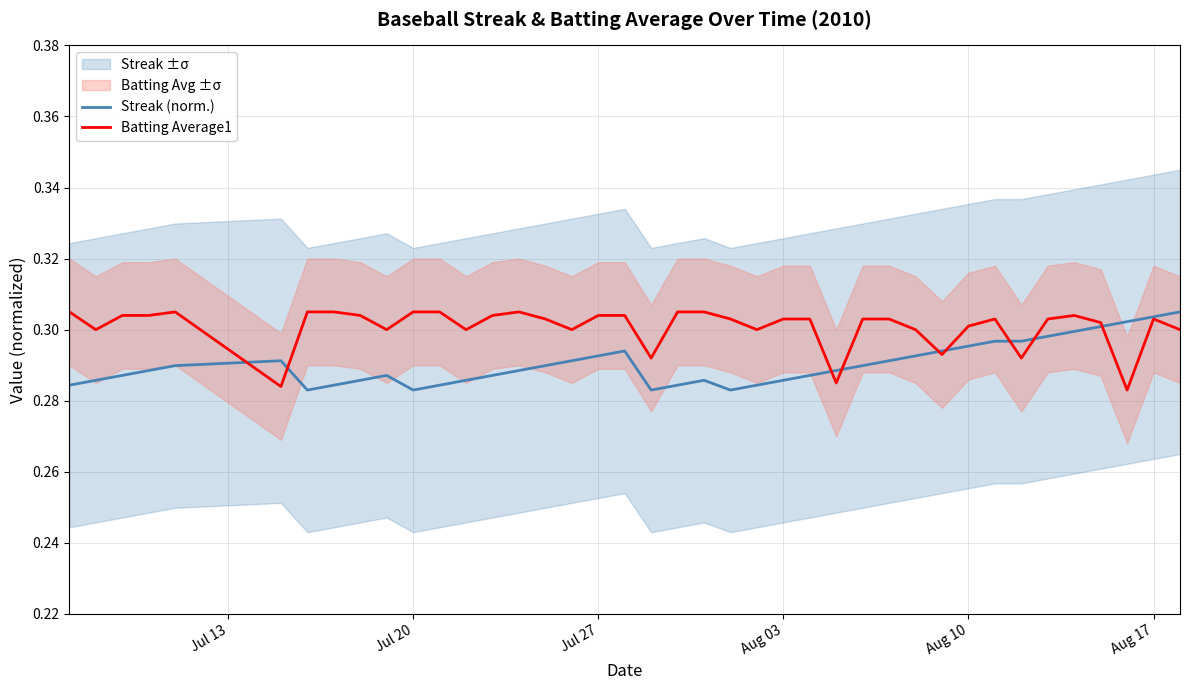

True or false: Batting Average1 has a value of 0.5 at Aug 10.

False